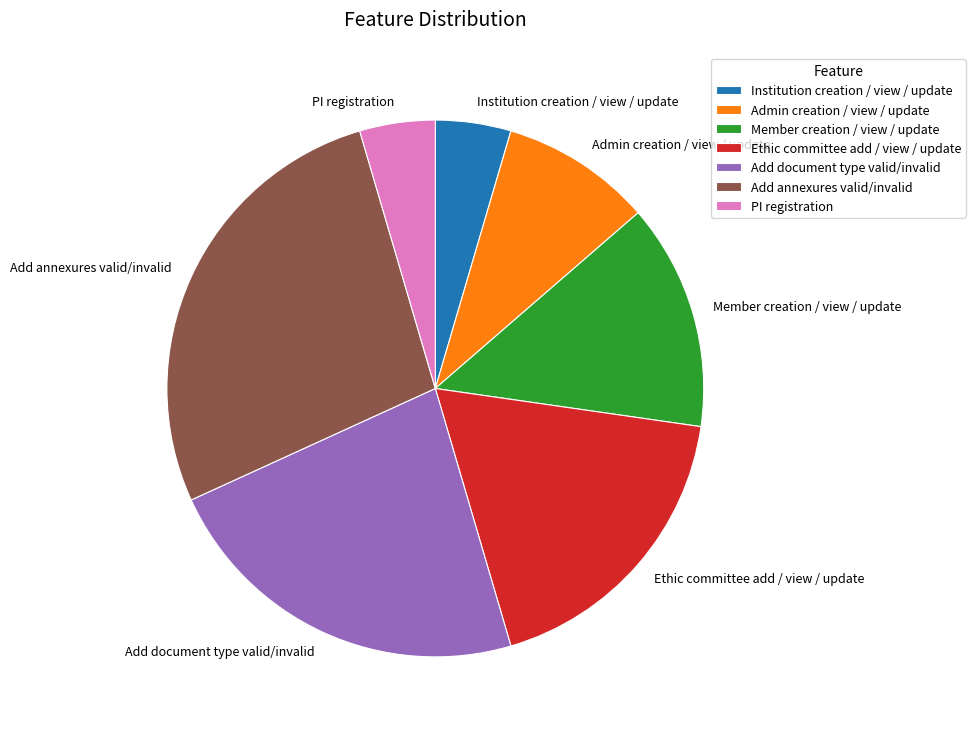

Is there any slice that represents more than half of the pie?

No